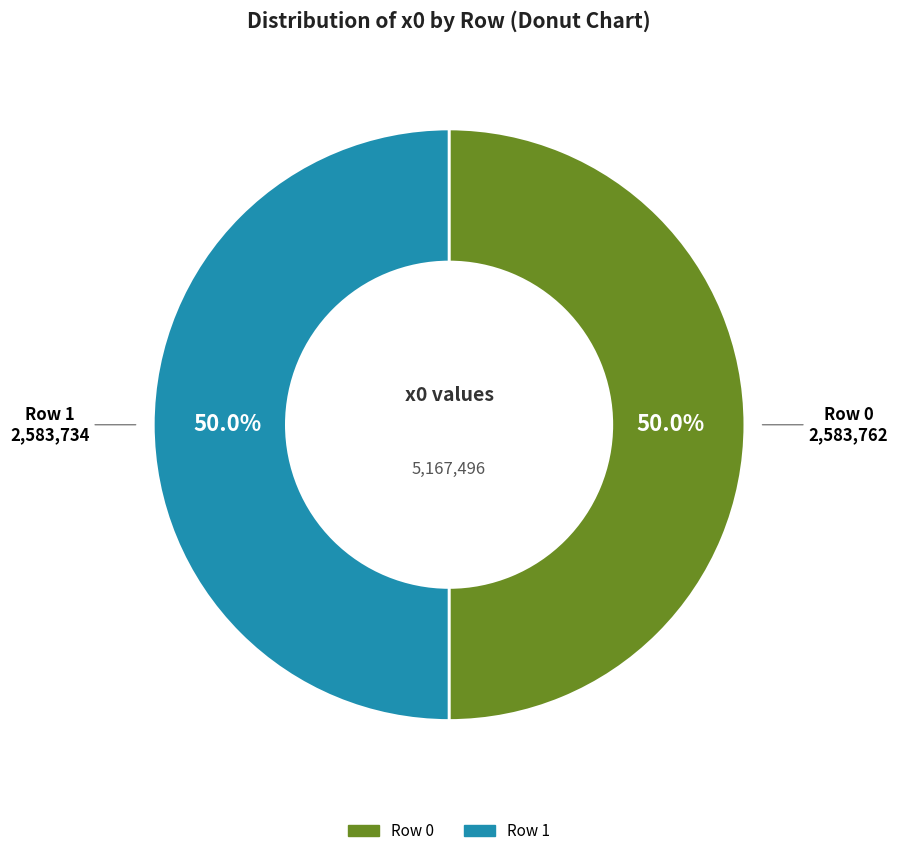

How many segments does this pie chart have?

2